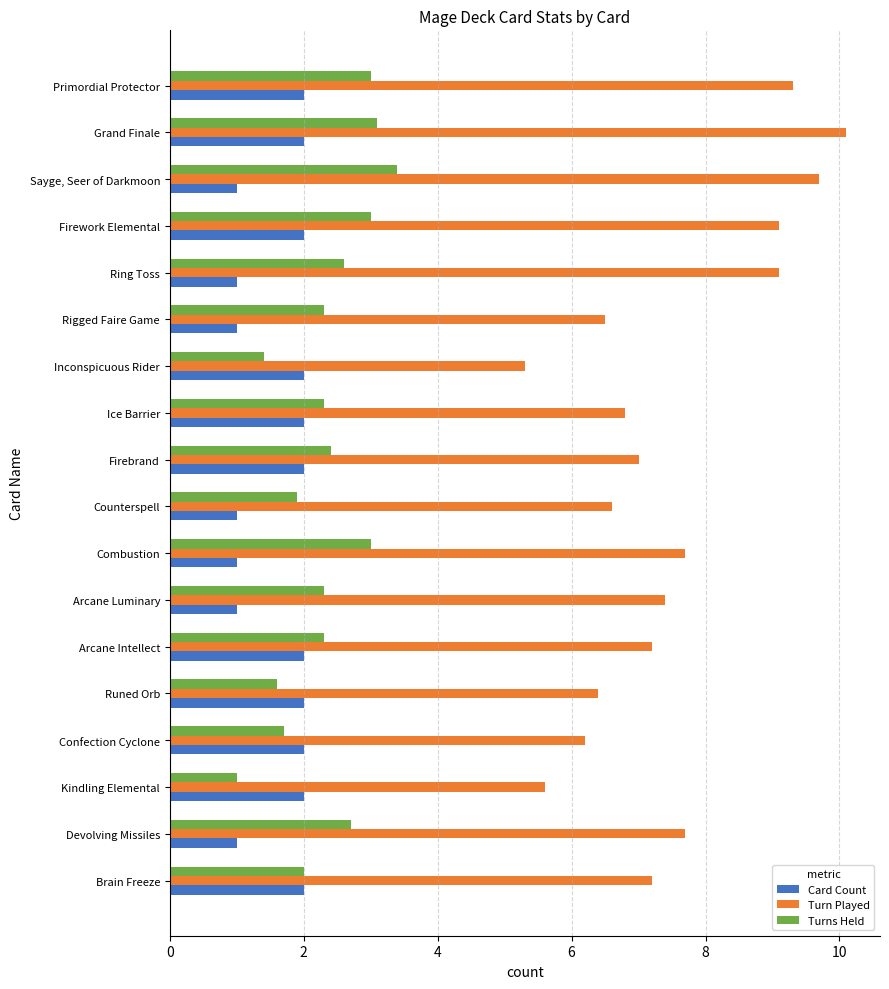

Which series has the largest total across all categories?

Turn Played